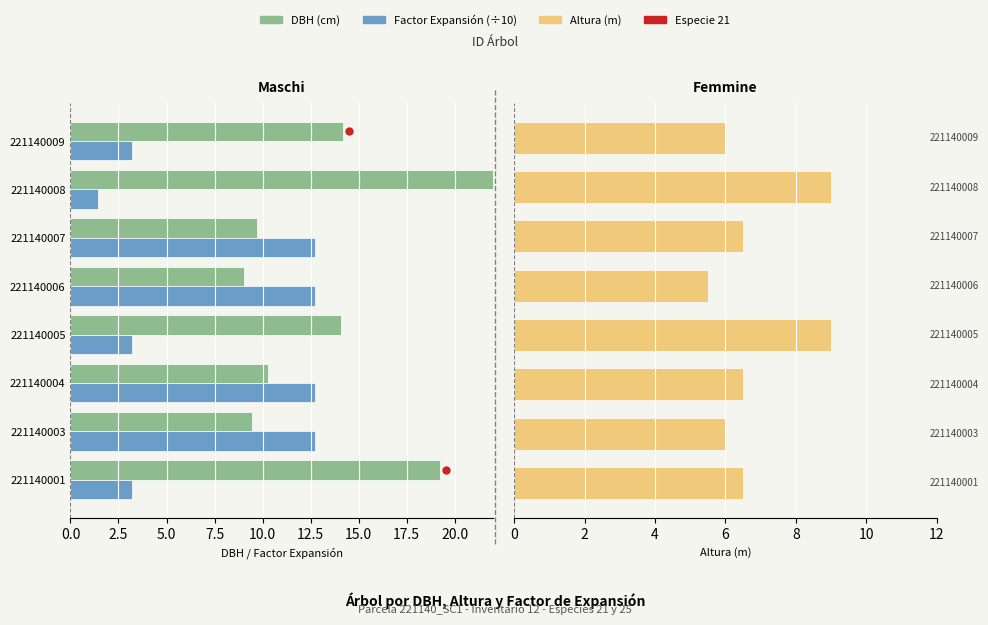

Reading right to left, extract all data points from this chart.

DBH (cm): 14.2	26.4	9.7	9.1	14.1	10.3	9.4	19.2
Factor Expansión (÷10): 3.2	1.4	12.7	12.7	3.2	12.7	12.7	3.2
Altura (m): 6.0	9.0	6.5	5.5	9.0	6.5	6.0	6.5